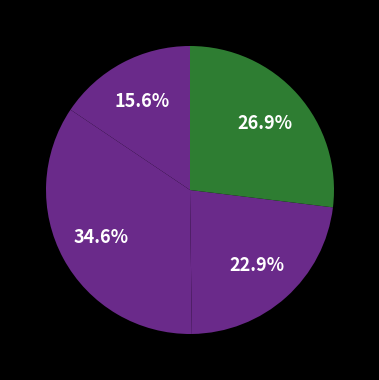

Rank the categories by value from lowest to highest.

M24, M48, ALL_MODELS, M36